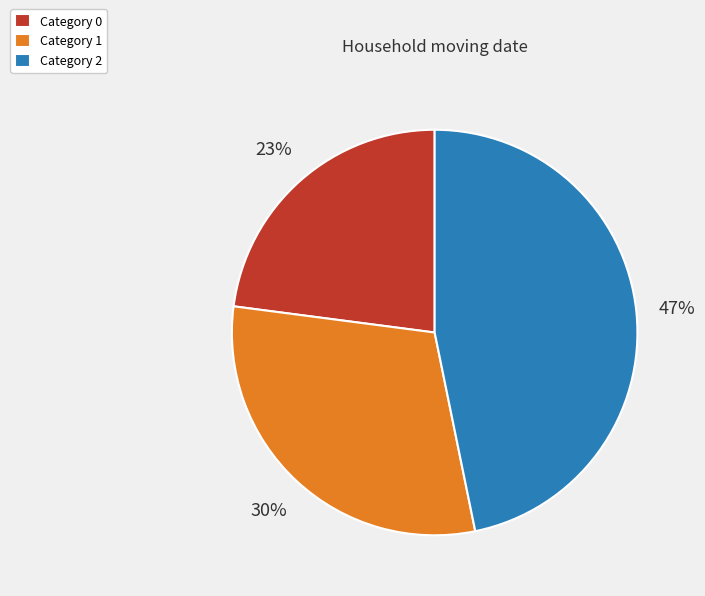

To the nearest percent, what is the average slice percentage?

33%